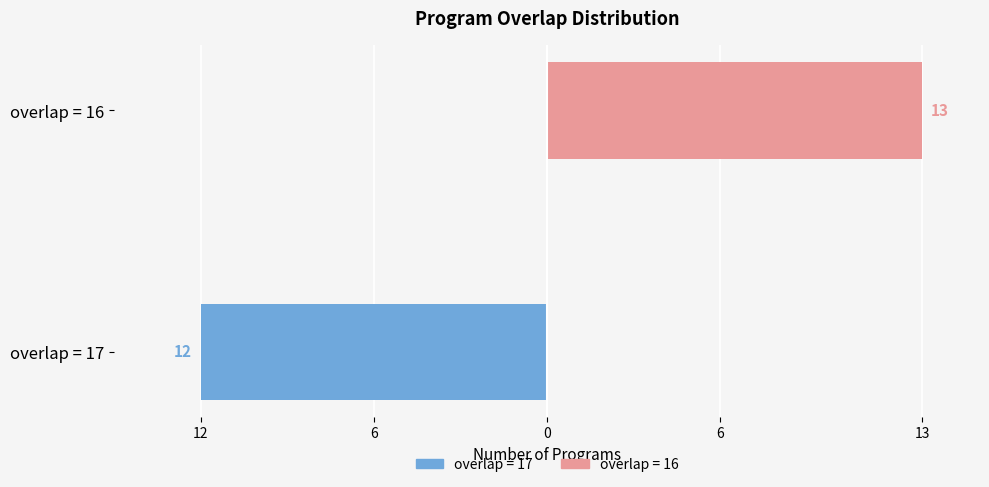

How many data points in Count (overlap=17) are less than 0?

1